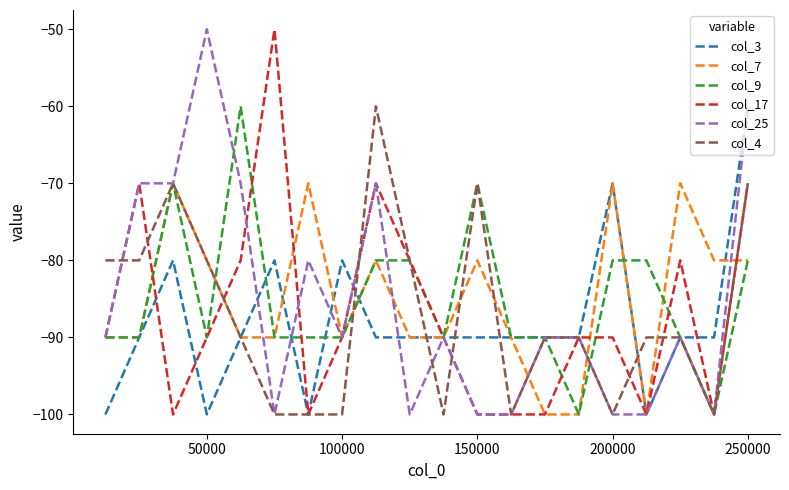

What is the minimum value for col_7?

-100